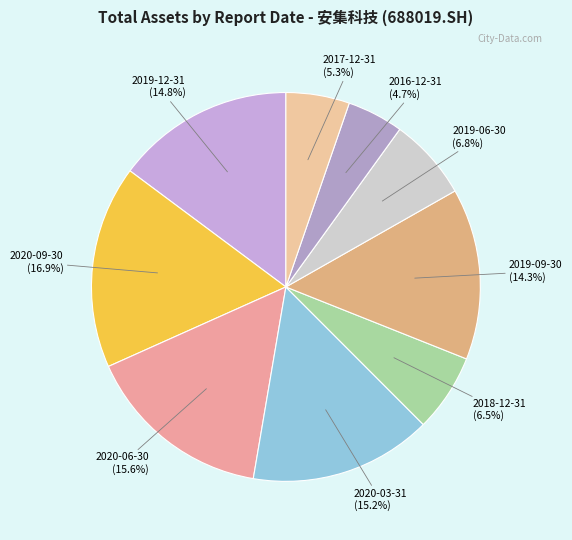

How many slices are in this pie chart?

9